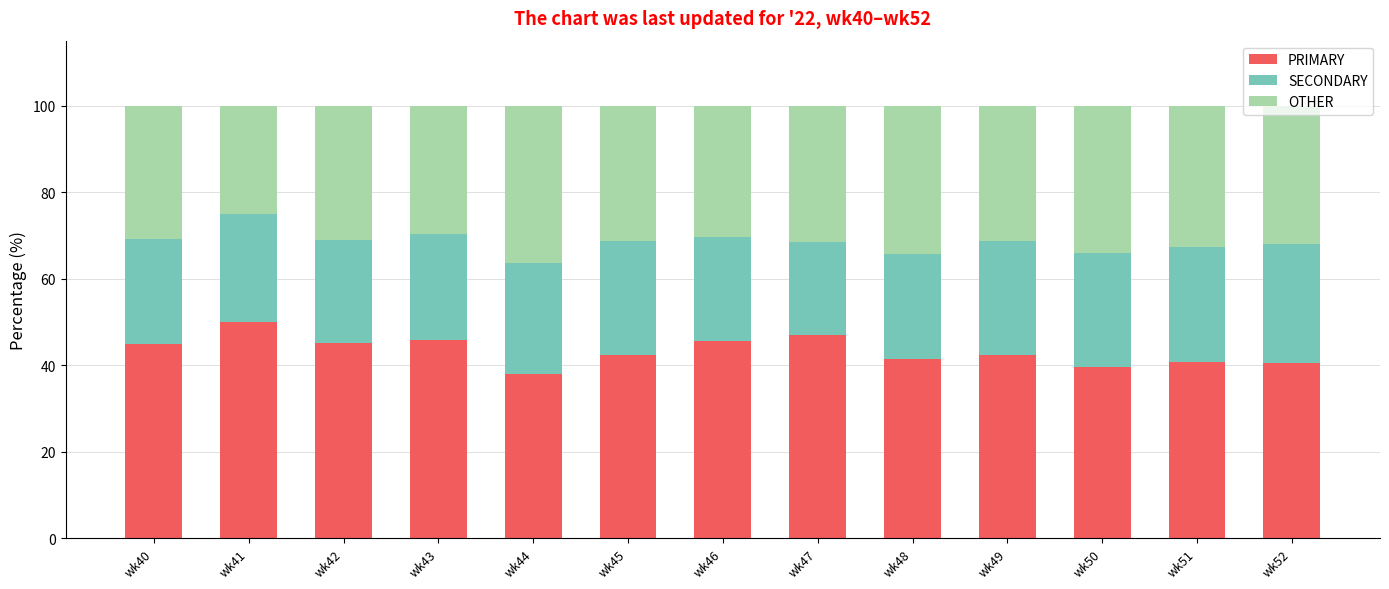

Is it true that PRIMARY equals 18.6 at wk49?

False